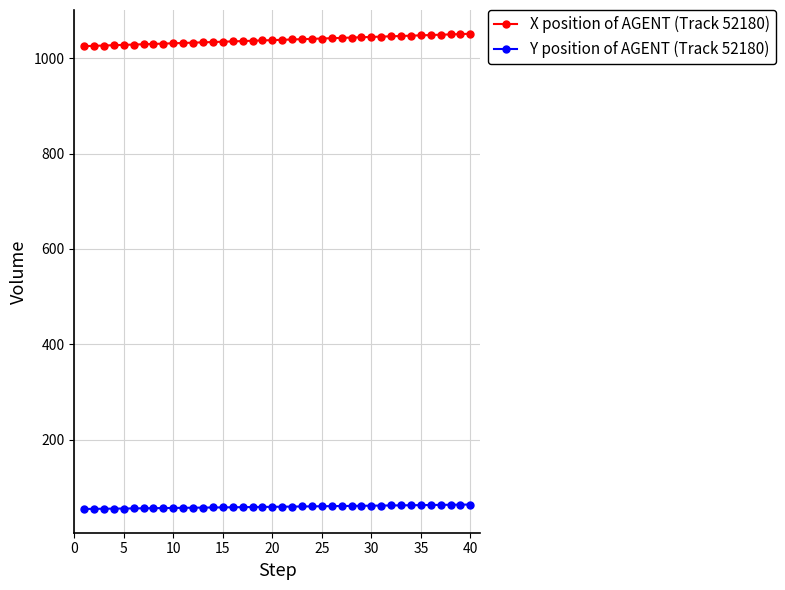

What is the sum of all Y position of AGENT (Track 52180) values?

2383.7